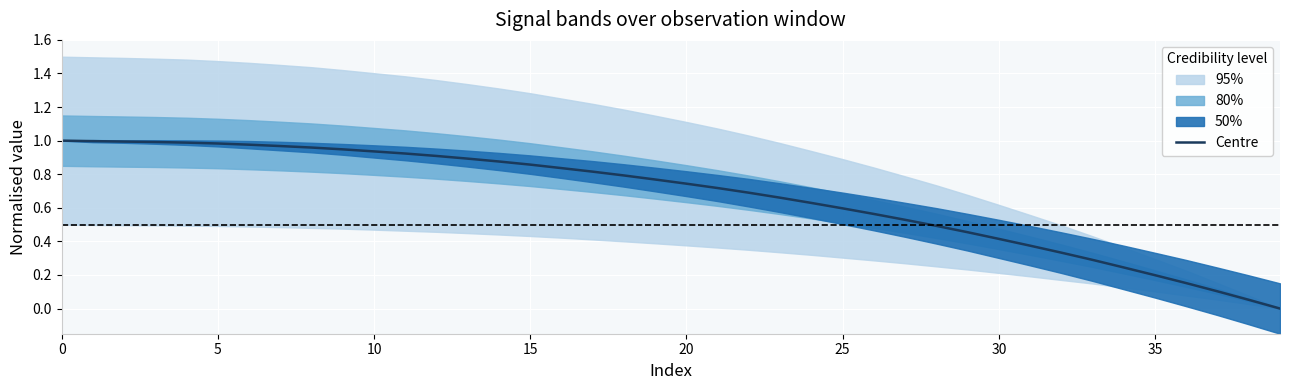

The value of Centre at 0 is 0.4. True or false?

False